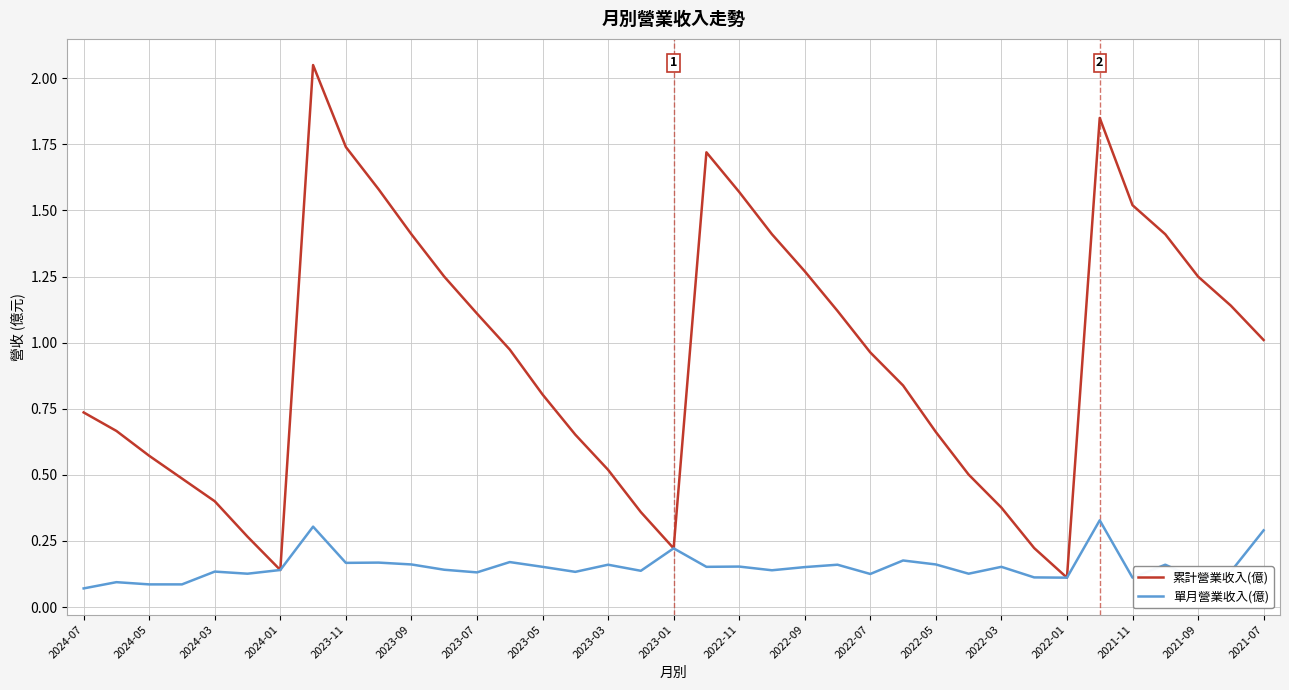

List the series in order of their overall mean, highest first.

累計營業收入(億), 單月營業收入(億)